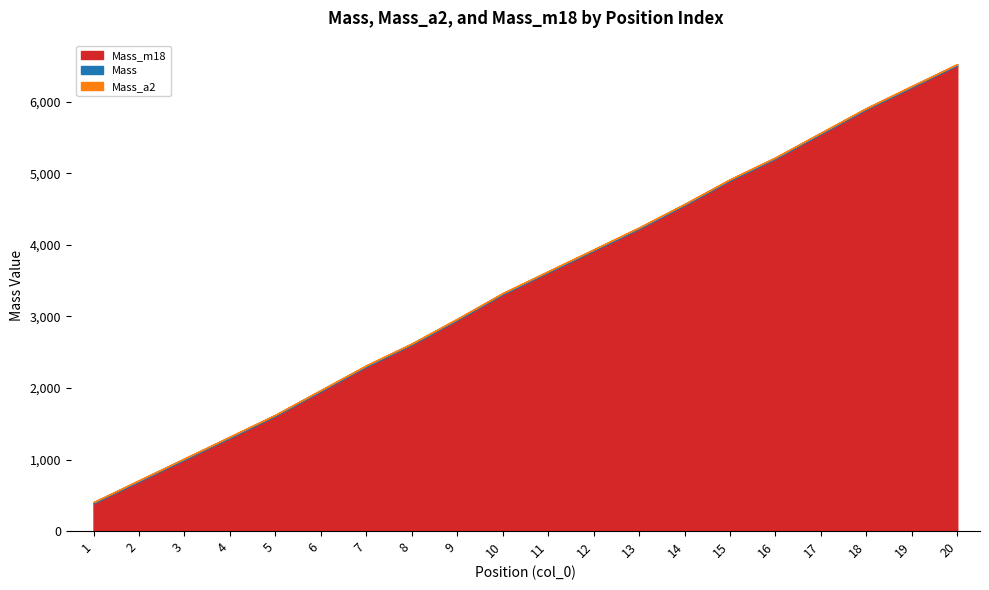

What are all the series names shown in the legend?

Mass, Mass_a2, Mass_m18